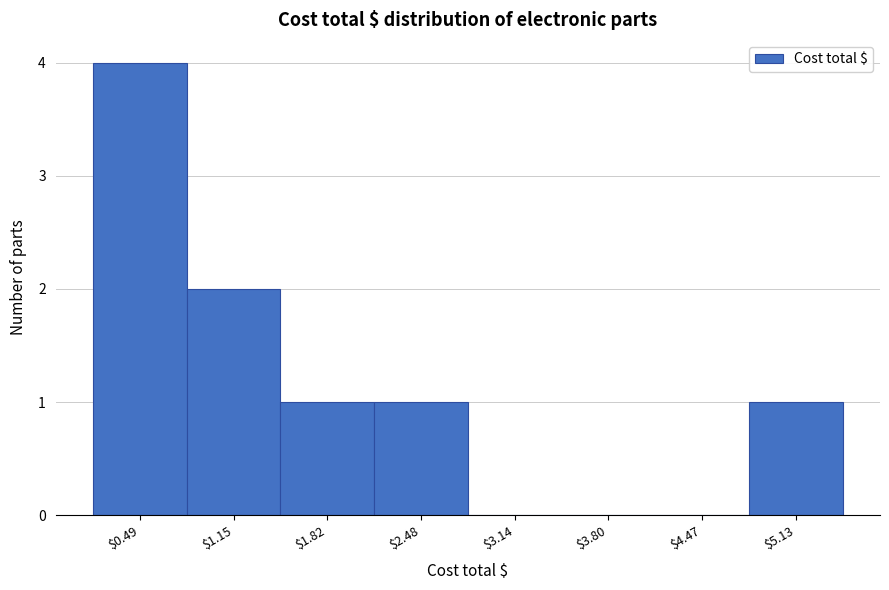

How tall is the bar that spans 0.8 to 1.5 on the x-axis? Neither the bar edges nor the heights are printed on the chart, so give them approximately, as read against the axes.

2